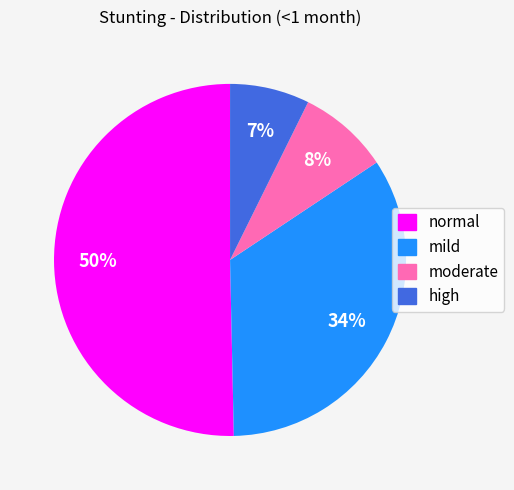

To the nearest percent, what is the difference between the largest and smallest slice percentages?

43%